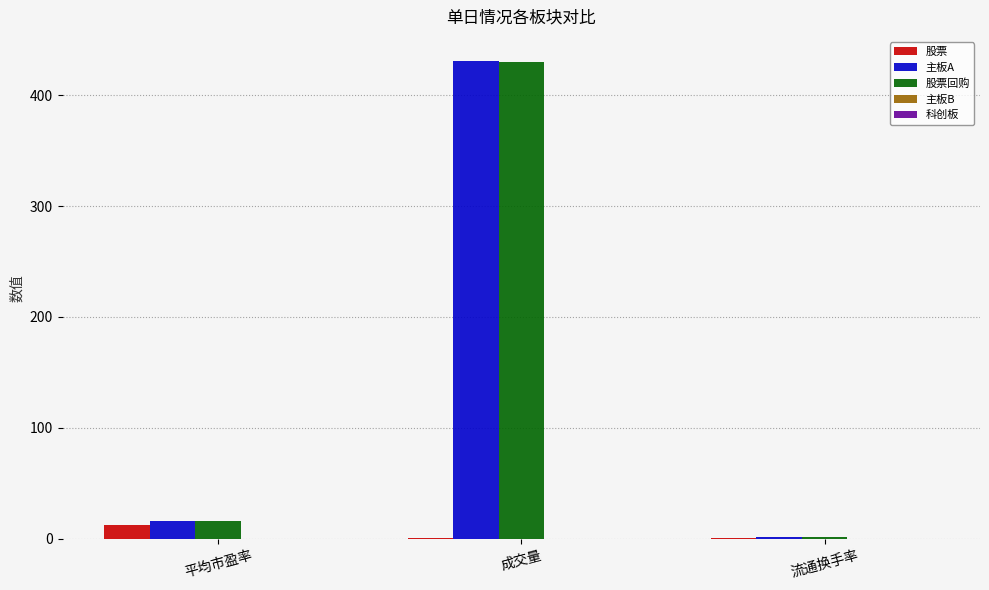

Is the value of 股票 at 流通换手率 greater than the value of 主板A at 平均市盈率?

No